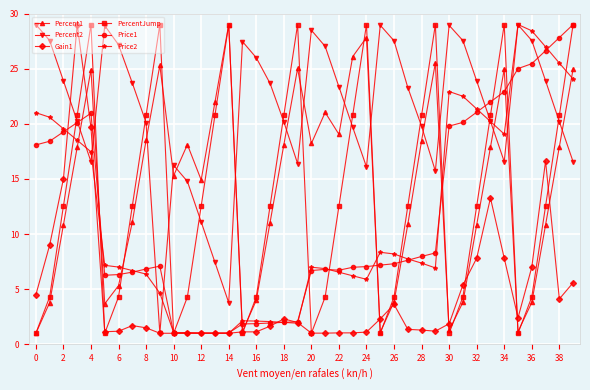

After their last crossing, which series has the higher values: Price1 or Percent2?

Price1